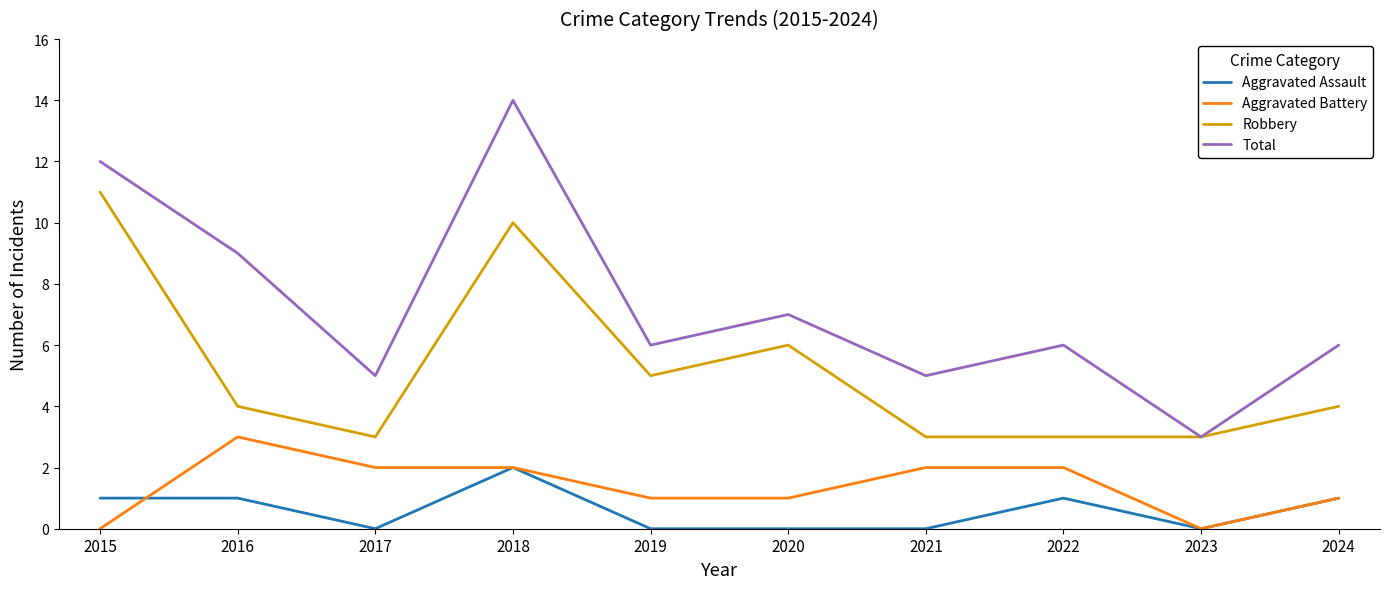

At which category does Aggravated Assault reach its first local valley?

2017